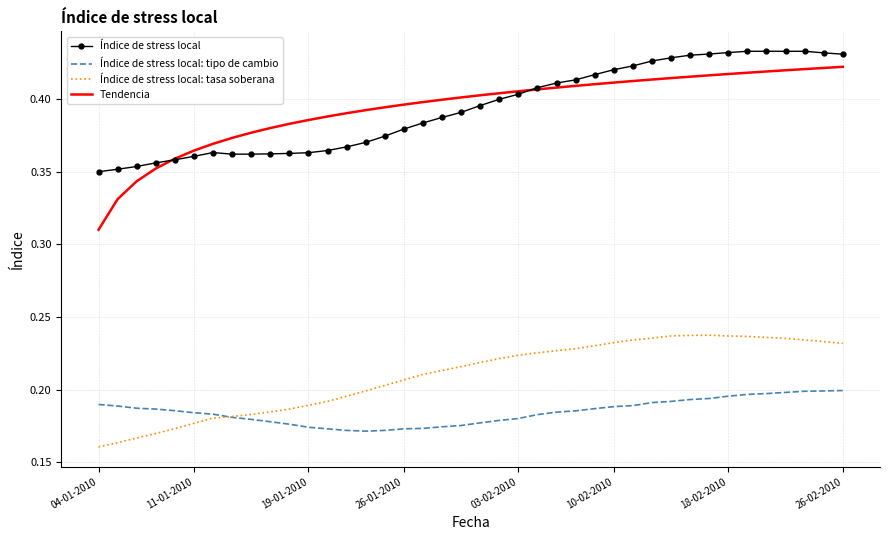

How many Índice de stress local values are between 0 and 1?

40